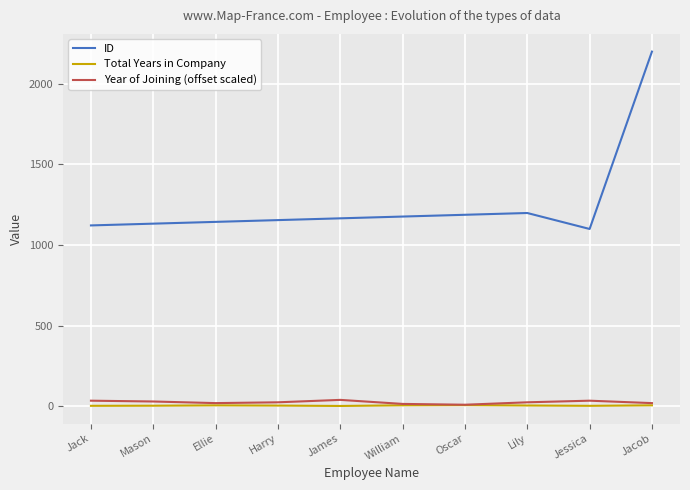

True or false: Total Years in Company has more than 0 points higher than both neighbors.

True